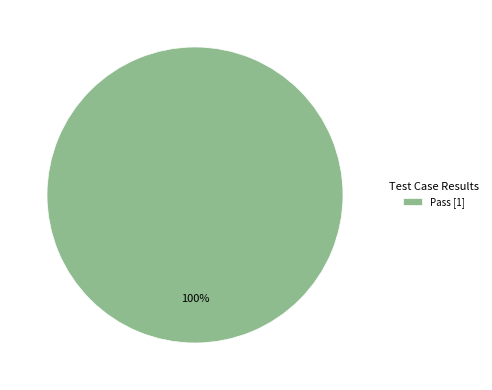

How many slices are in this pie chart?

1